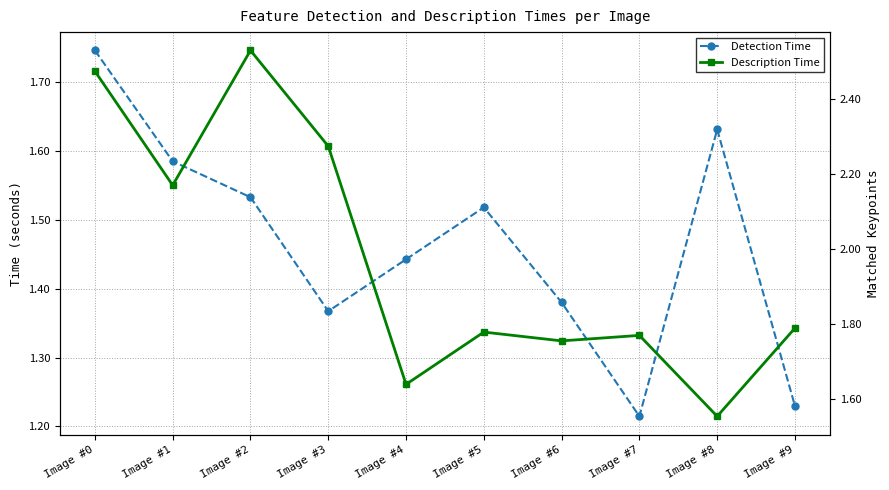

What is the total value across all series at Image #1?

3.8